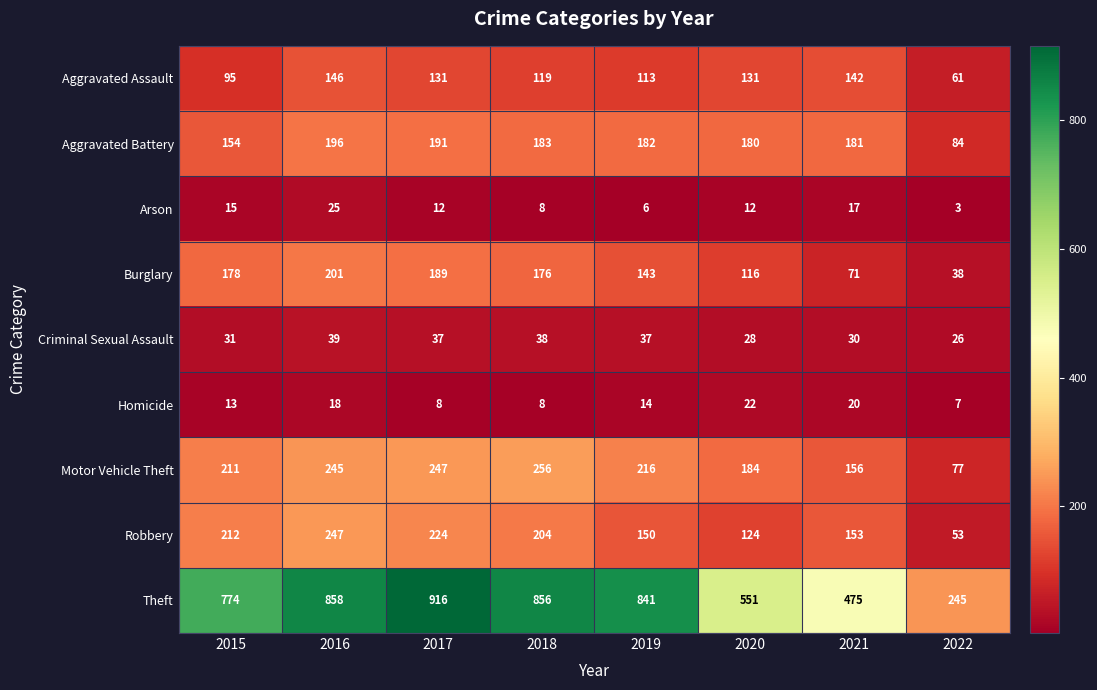

Which series changed the most between 2021 and 2022?

Theft